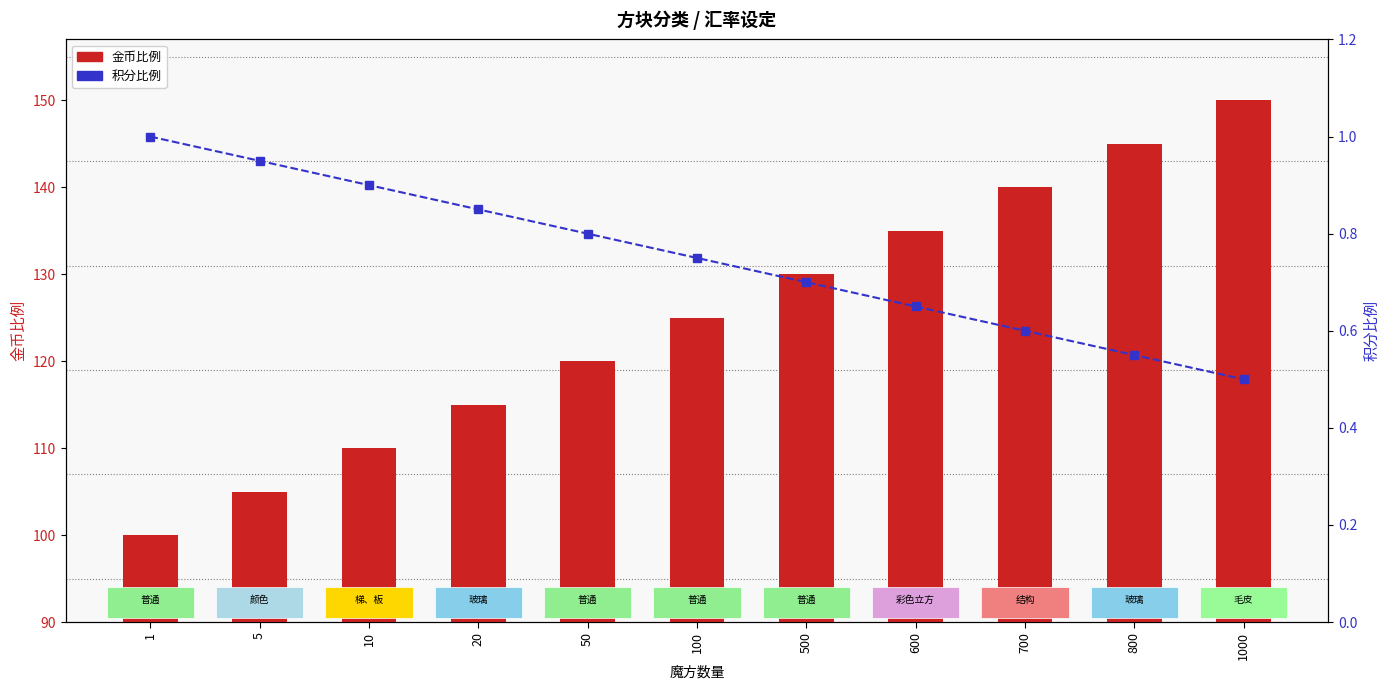

Which series has the widest spread of values?

金币比例